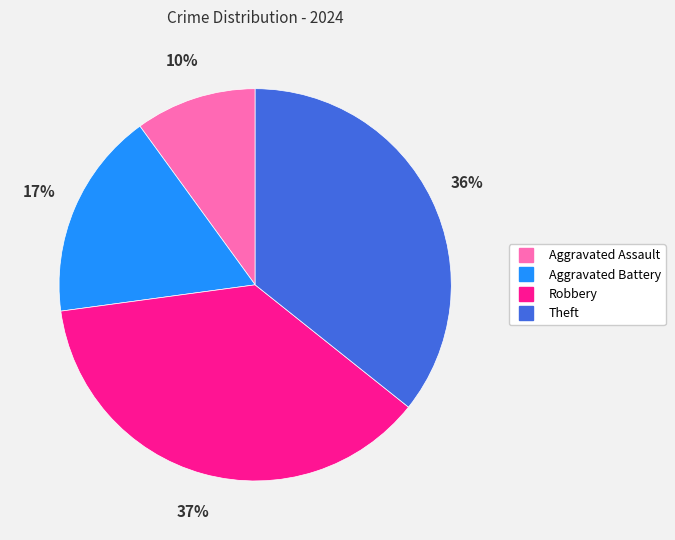

Rank the categories by value from highest to lowest.

Robbery, Theft, Aggravated Battery, Aggravated Assault